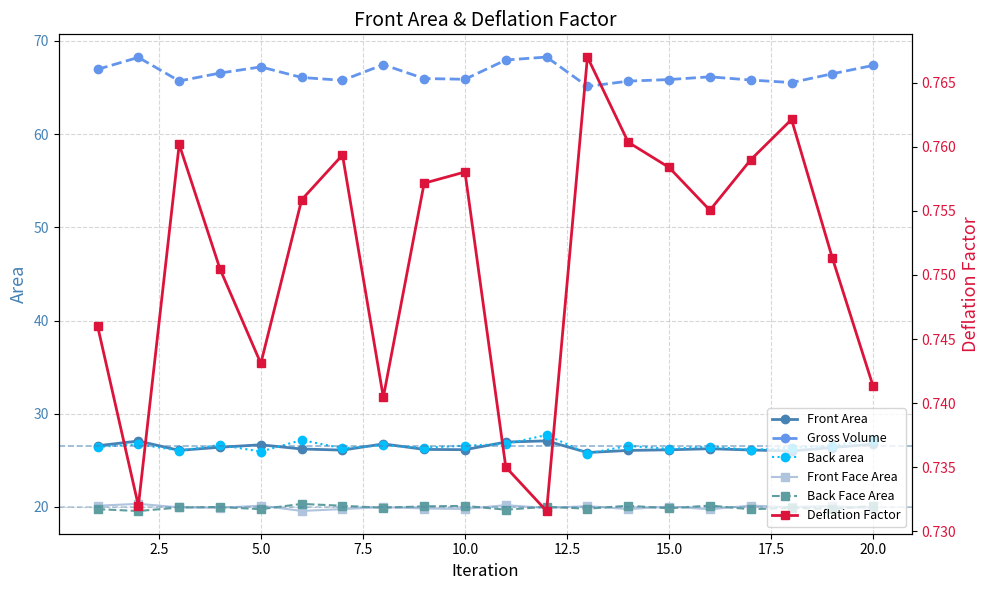

Rank the series by their maximum value, from lowest to highest.

Deflation Factor, Back Face Area, Front Face Area, Front Area, Back area, Gross Volume